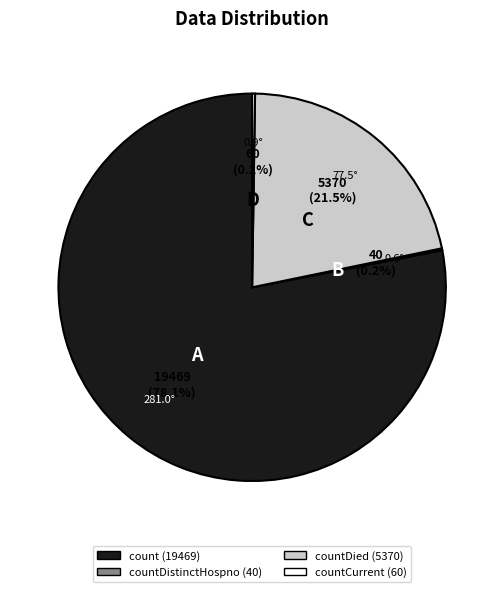

Does any single category account for the majority?

Yes